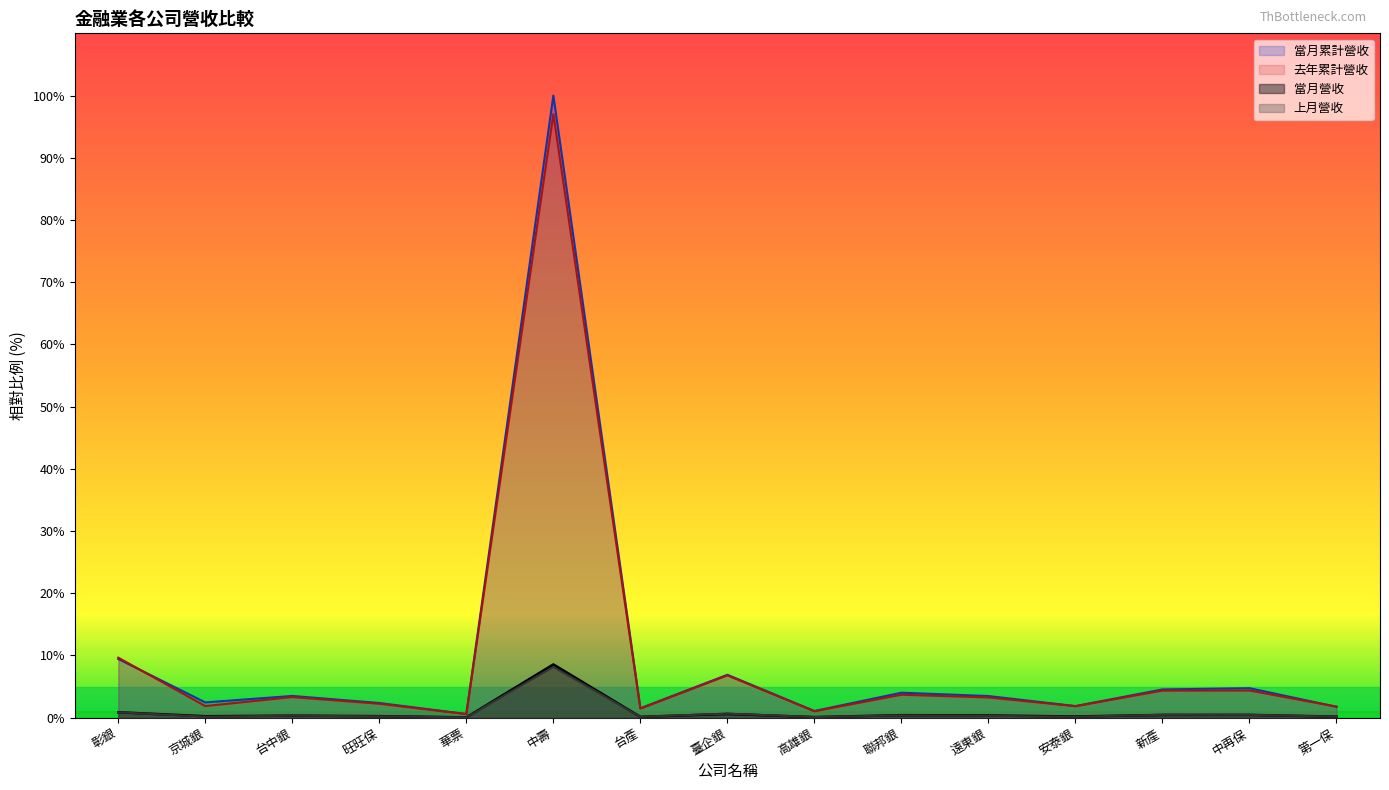

What is the label of the 12th point from the right?

旺旺保